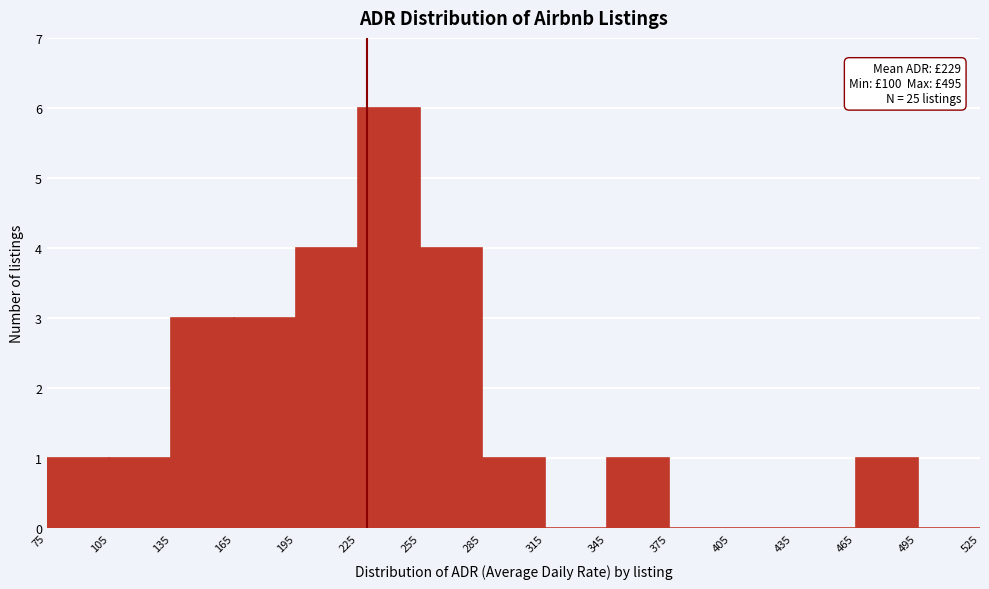

Over which range of the x-axis is the bar tallest?

225 to 255